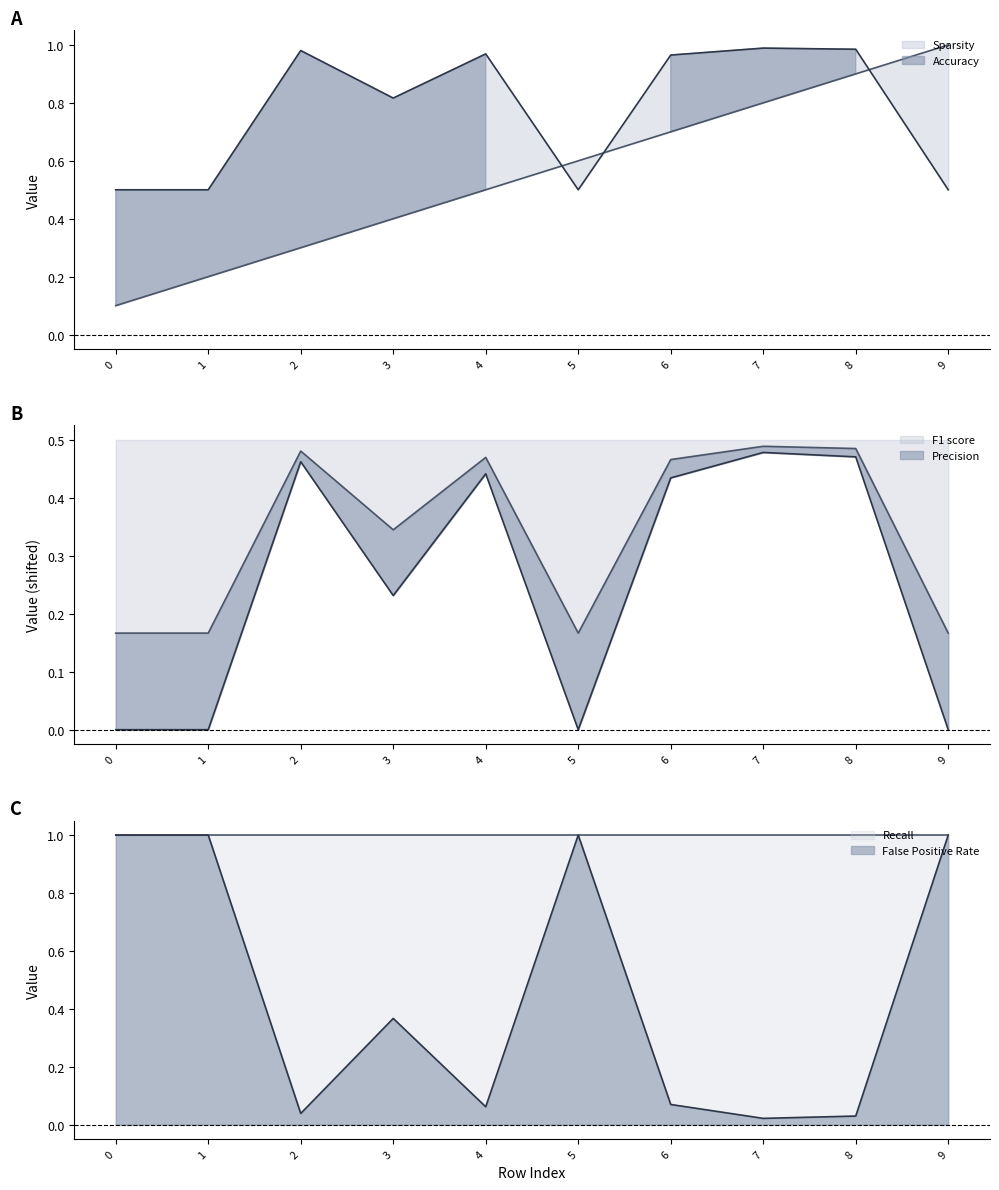

Is it true that F1 score equals 0.7 at 4?

False